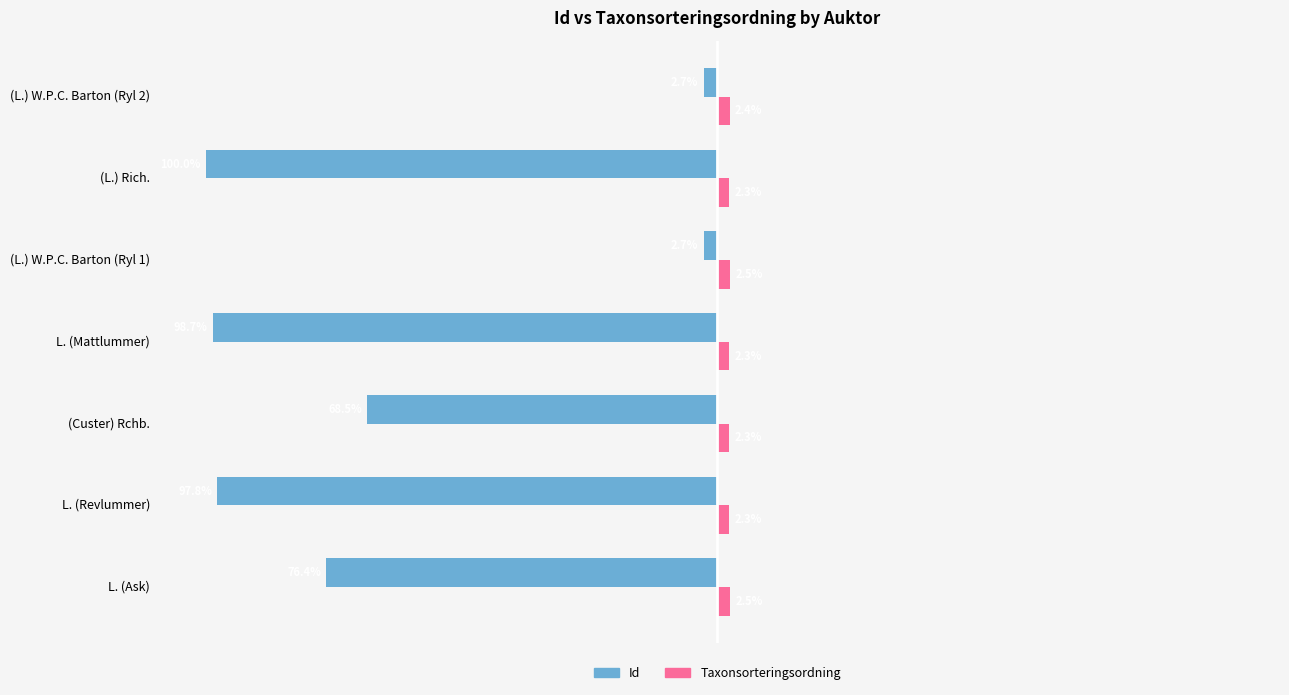

Which series has the largest total across all categories?

Taxonsorteringsordning